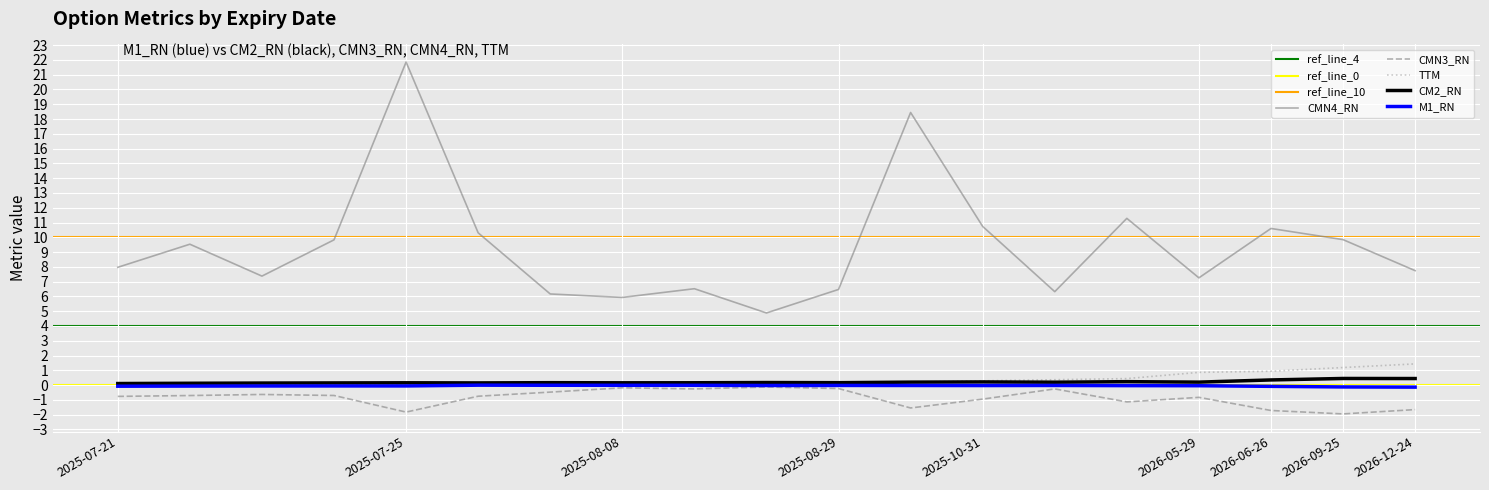

Is it true that CMN3_RN equals -1.0 at 2025-07-23?

False